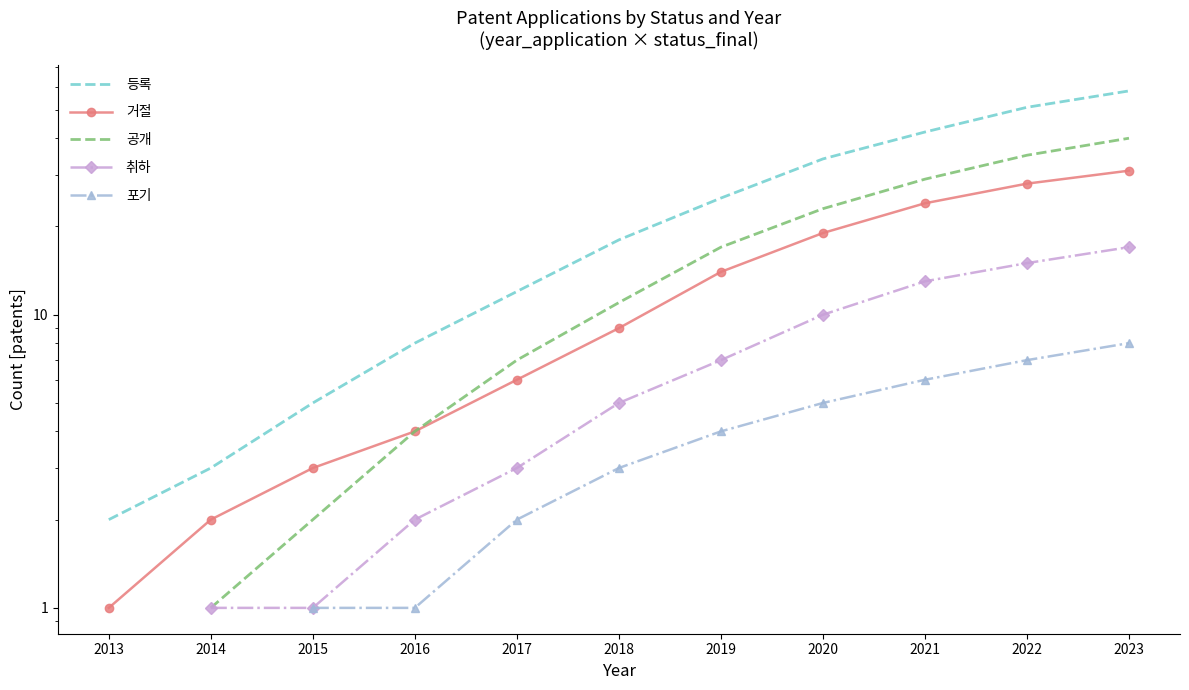

At how many categories does at least one series exceed 3?

9